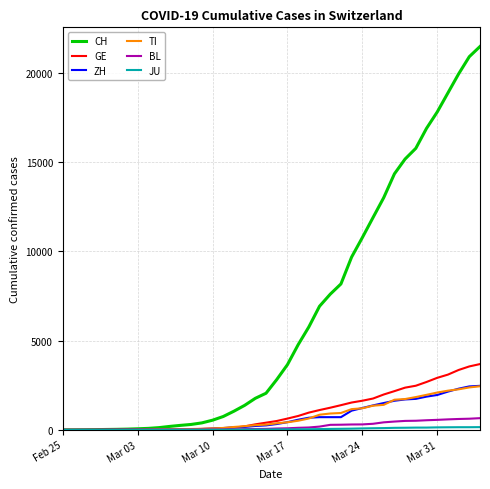

What is the maximum value for GE?

3685